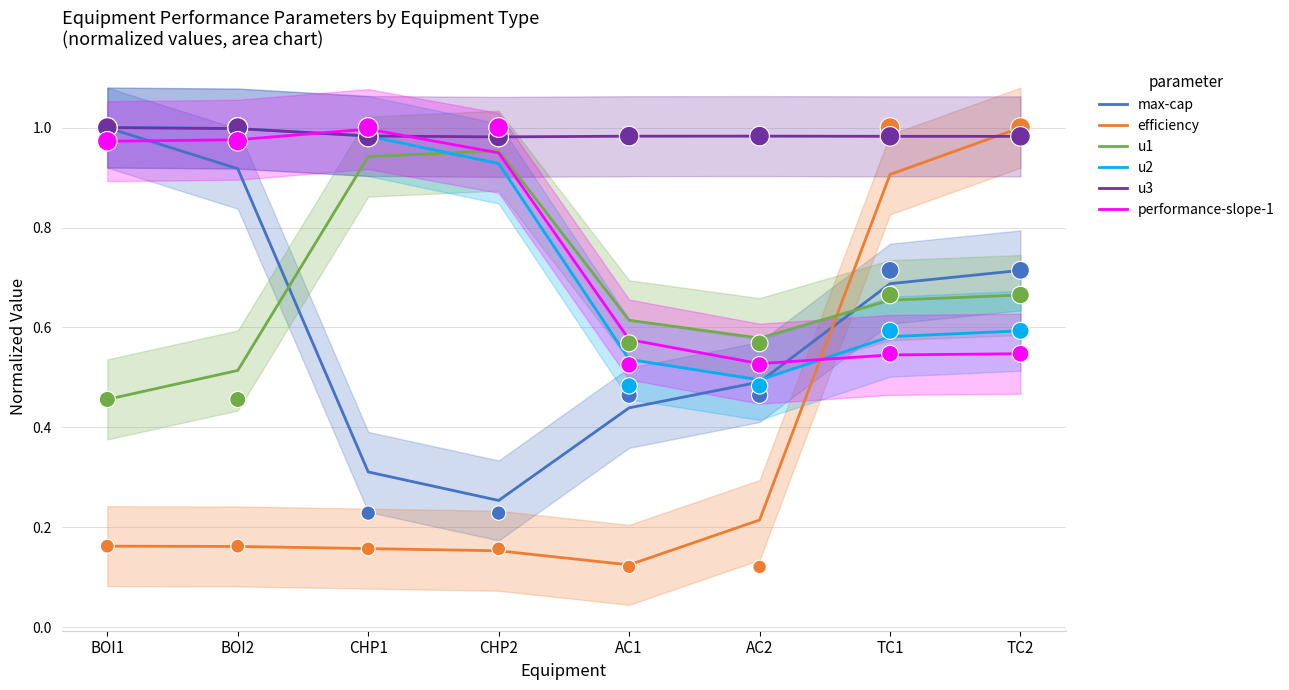

At which category is the sum across all series the highest?

BOI1